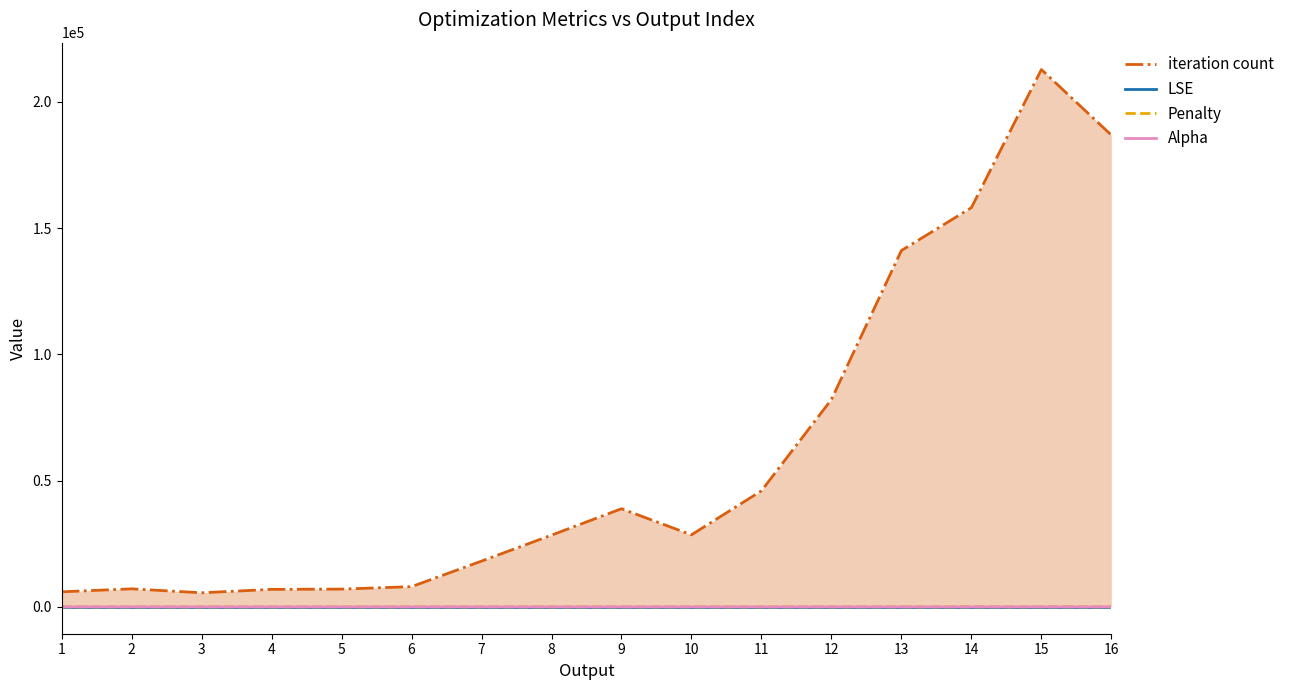

How many lines are shown in the chart?

4